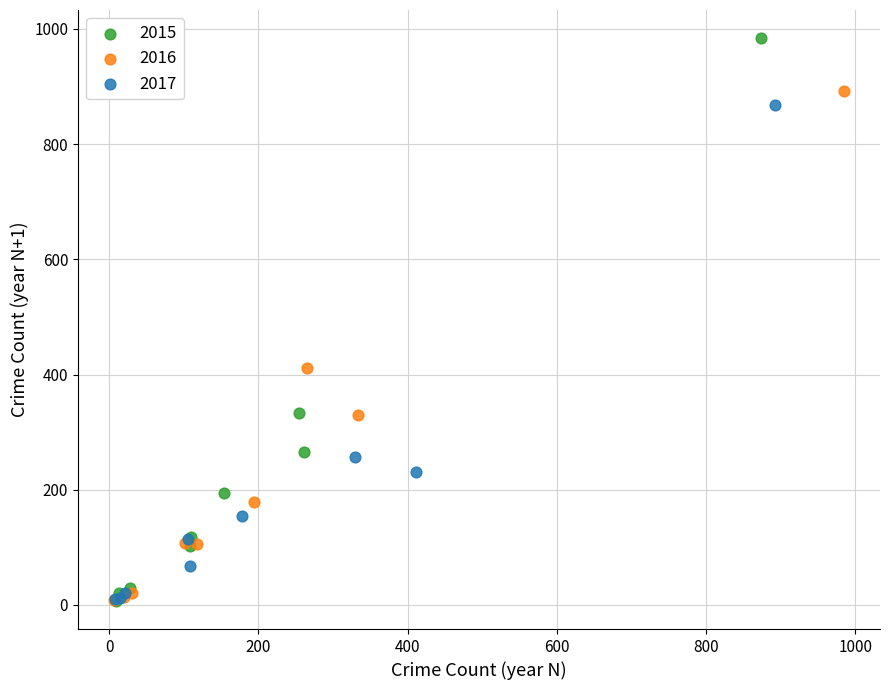

Which series has the widest spread of Y values?

2015